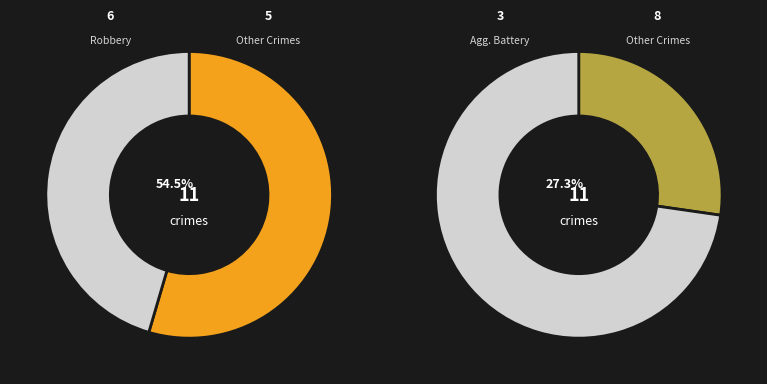

Which category has the biggest portion of the pie?

Robbery